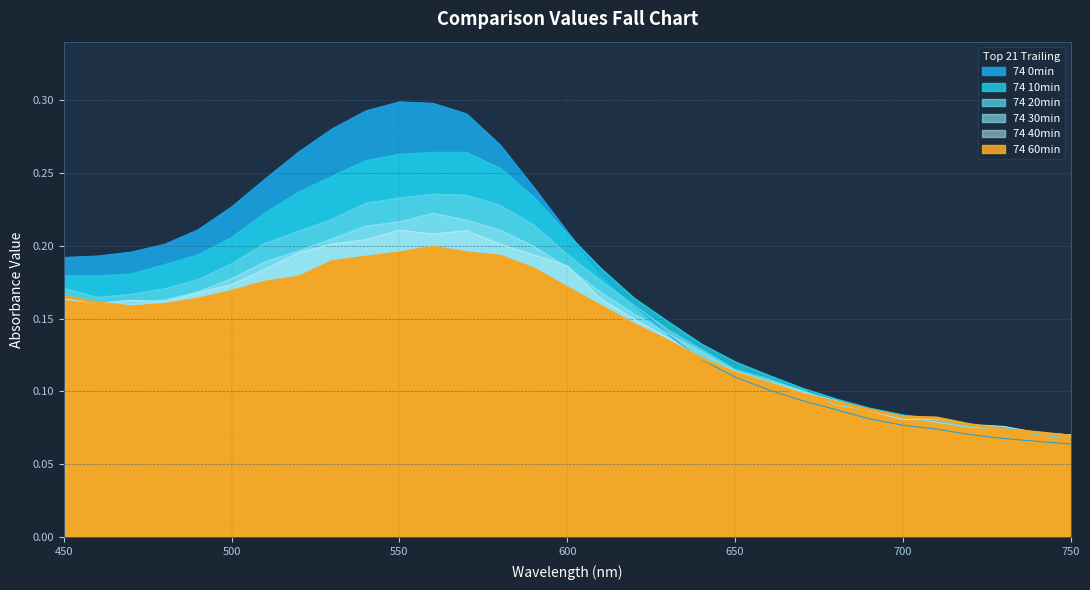

Reading right to left, what are all the values shown in this chart?

74 0min: 0.1	0.1	0.1	0.1	0.1	0.1	0.1	0.1	0.1	0.1	0.1	0.1	0.1	0.2	0.2	0.2	0.2	0.3	0.3	0.3	0.3	0.3	0.3	0.3	0.2	0.2	0.2	0.2	0.2	0.2	0.2
74 10min: 0.1	0.1	0.1	0.1	0.1	0.1	0.1	0.1	0.1	0.1	0.1	0.1	0.1	0.2	0.2	0.2	0.2	0.3	0.3	0.3	0.3	0.3	0.2	0.2	0.2	0.2	0.2	0.2	0.2	0.2	0.2
74 20min: 0.1	0.1	0.1	0.1	0.1	0.1	0.1	0.1	0.1	0.1	0.1	0.1	0.1	0.2	0.2	0.2	0.2	0.2	0.2	0.2	0.2	0.2	0.2	0.2	0.2	0.2	0.2	0.2	0.2	0.2	0.2
74 30min: 0.1	0.1	0.1	0.1	0.1	0.1	0.1	0.1	0.1	0.1	0.1	0.1	0.1	0.2	0.2	0.2	0.2	0.2	0.2	0.2	0.2	0.2	0.2	0.2	0.2	0.2	0.2	0.2	0.2	0.2	0.2
74 40min: 0.1	0.1	0.1	0.1	0.1	0.1	0.1	0.1	0.1	0.1	0.1	0.1	0.1	0.1	0.2	0.2	0.2	0.2	0.2	0.2	0.2	0.2	0.2	0.2	0.2	0.2	0.2	0.2	0.2	0.2	0.2
74 60min: 0.1	0.1	0.1	0.1	0.1	0.1	0.1	0.1	0.1	0.1	0.1	0.1	0.1	0.1	0.2	0.2	0.2	0.2	0.2	0.2	0.2	0.2	0.2	0.2	0.2	0.2	0.2	0.2	0.2	0.2	0.2